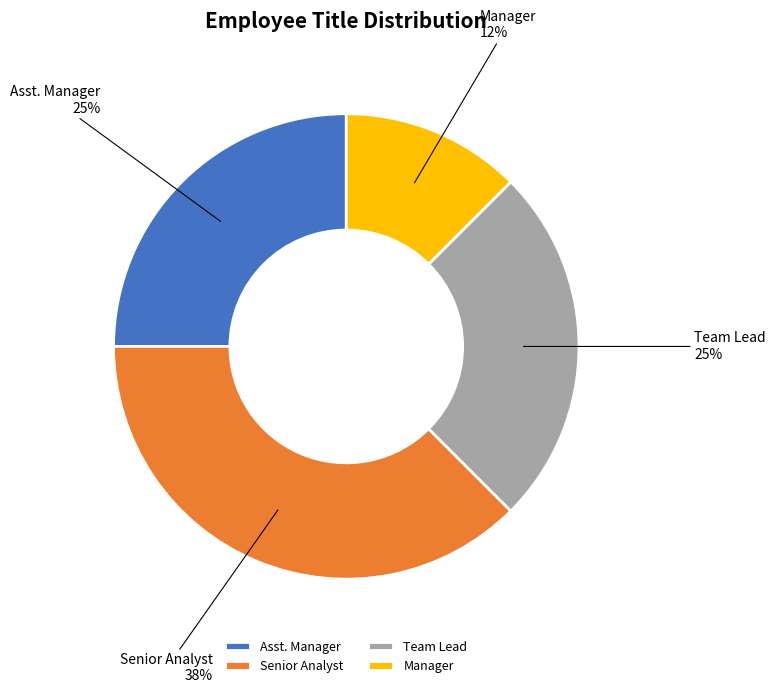

To the nearest percent, what portion does Asst. Manager represent?

25%